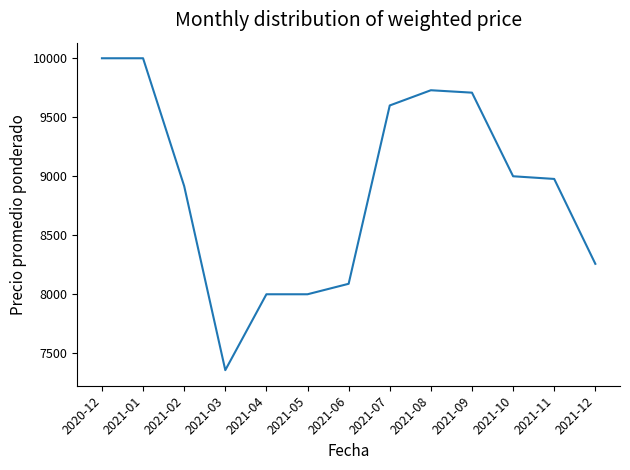

At which category does the chart reach its minimum across all series?

2021-03